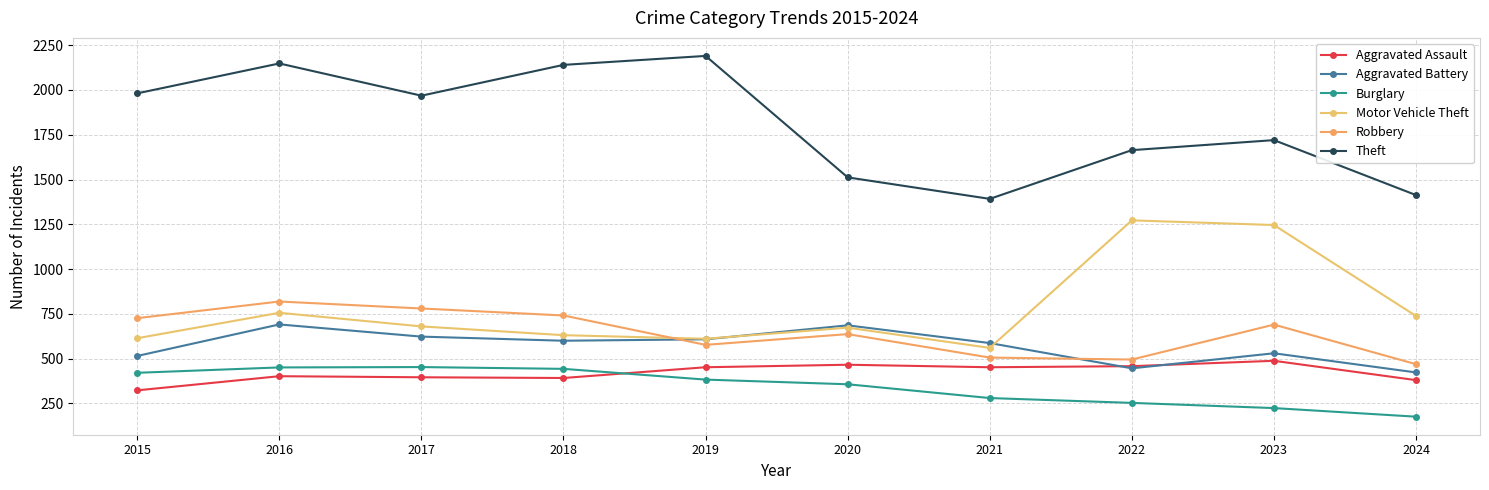

The Motor Vehicle Theft series shows 738 at 2024. True or false?

True